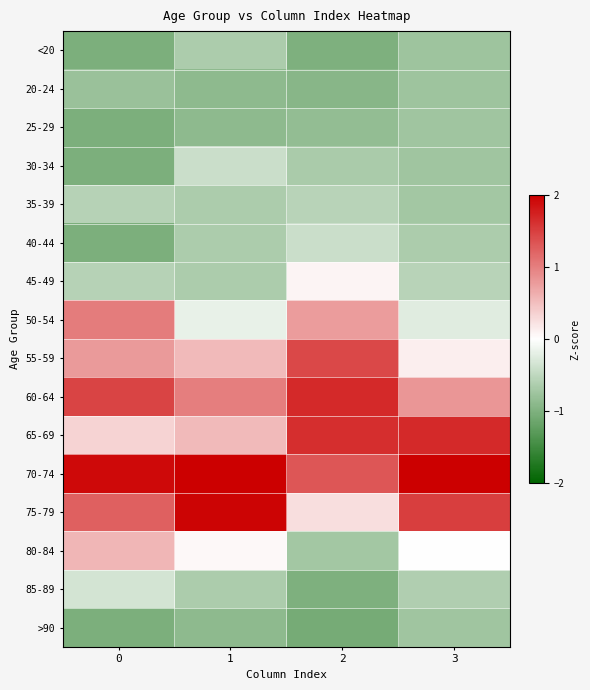

At which category is the sum across all series the highest?

2